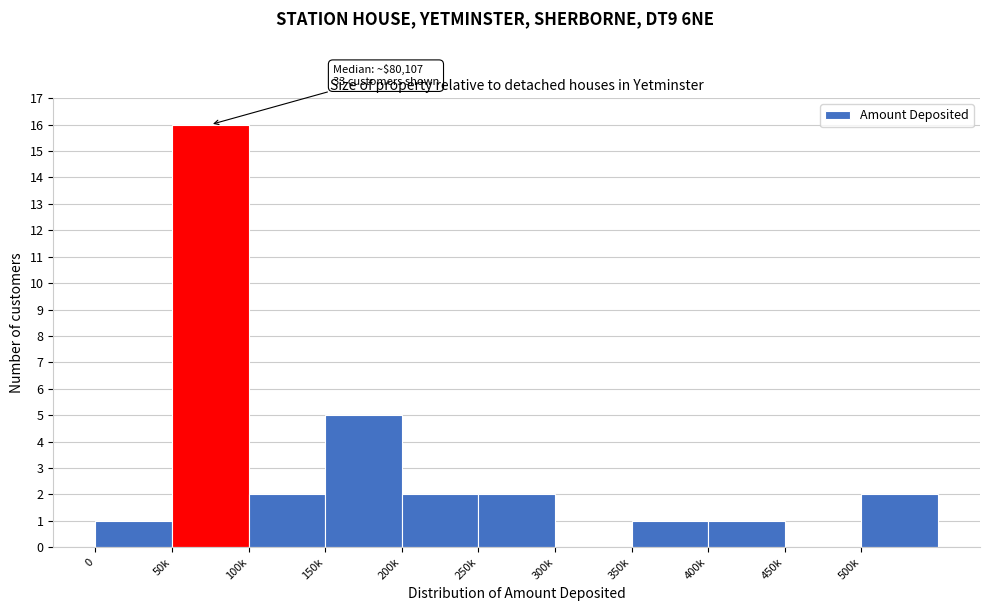

Reading right to left, what are all the values shown in this chart?

500k=2	450k=0	400k=1	350k=1	300k=0	250k=2	200k=2	150k=5	100k=2	50k=16	0=1